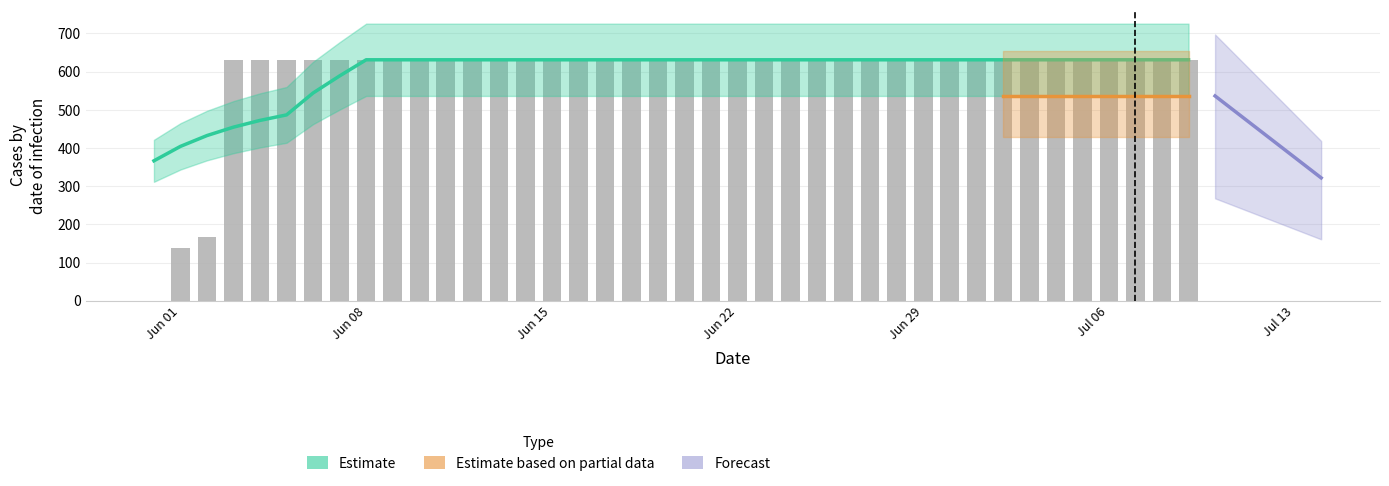

What is the label of the 21st bar from the right?

2020-06-19